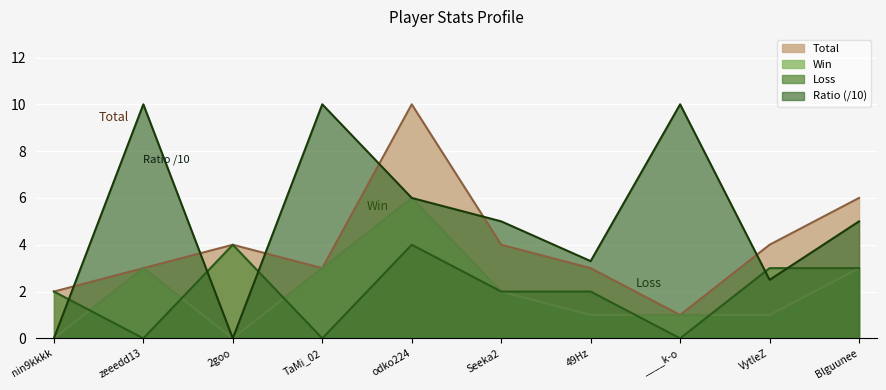

After their last crossing, which series has the higher values: Ratio or Total?

Total